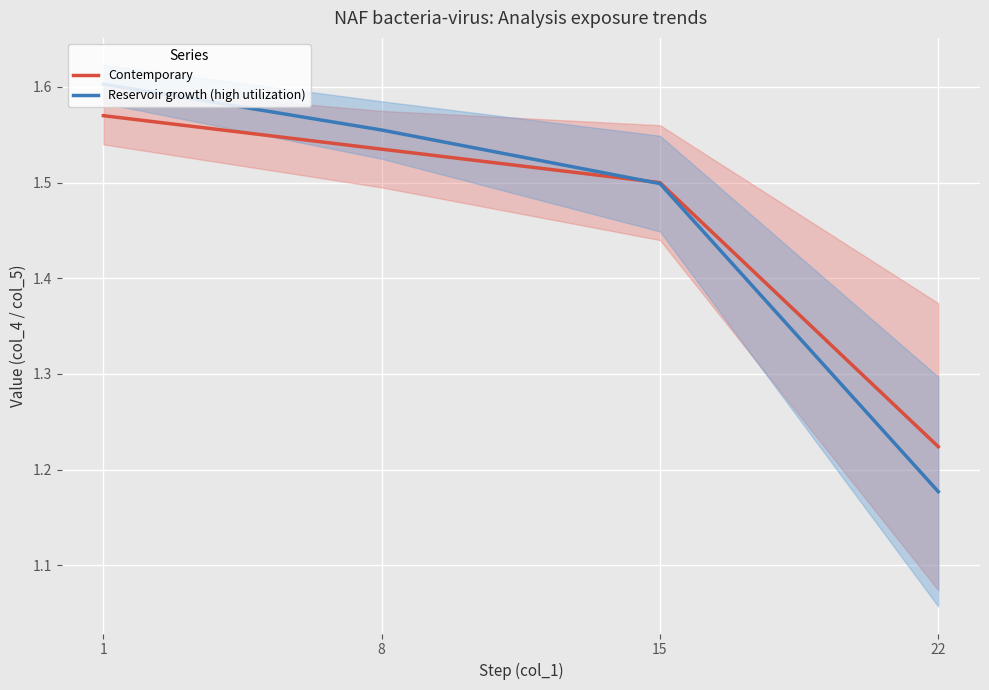

Between 15 and 22, which is larger?

15